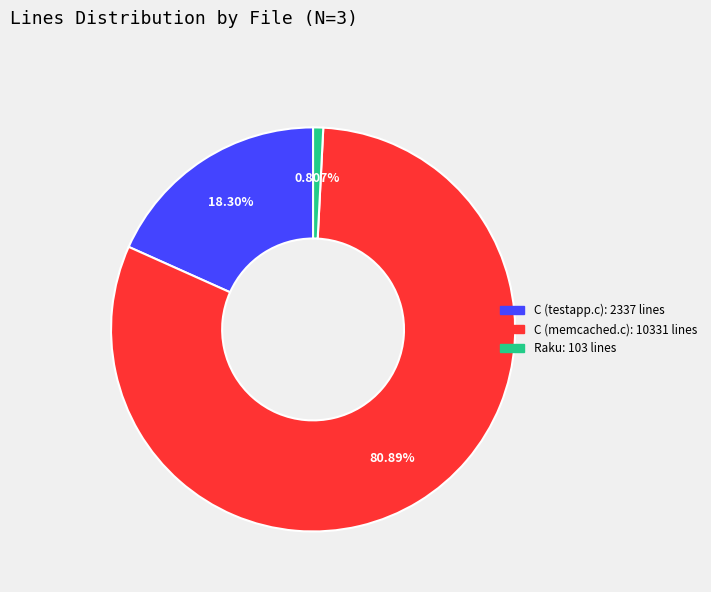

Does C (memcached.c) account for over 50% of the chart?

Yes